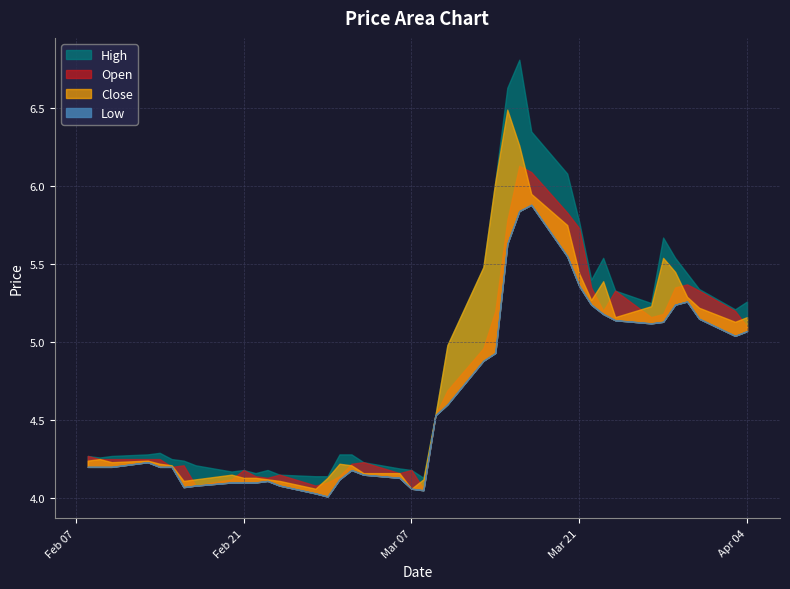

At which label does open reach its minimum?

2023-03-08